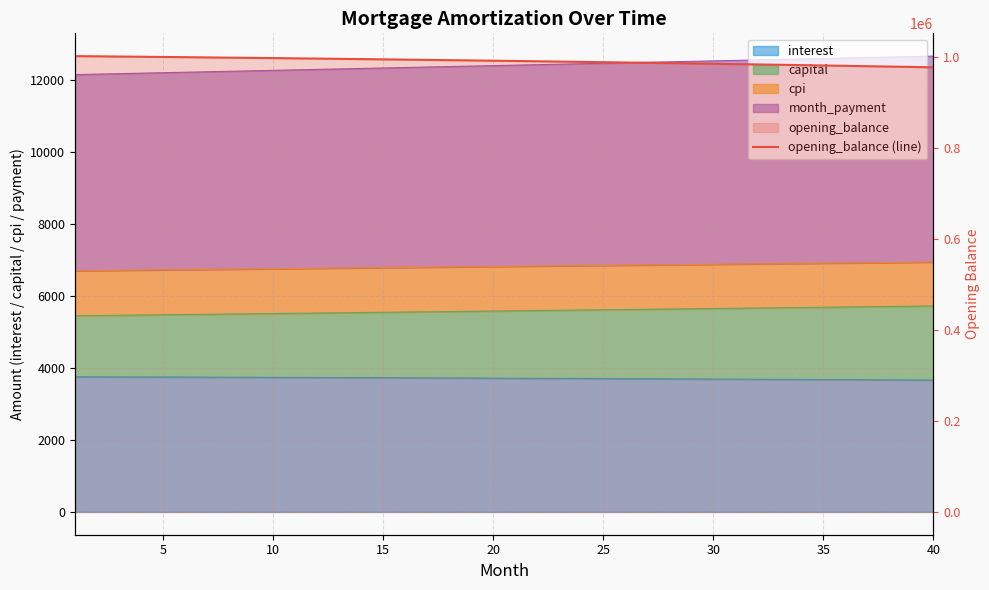

Is it true that the value at 20 is 990553.2?

True